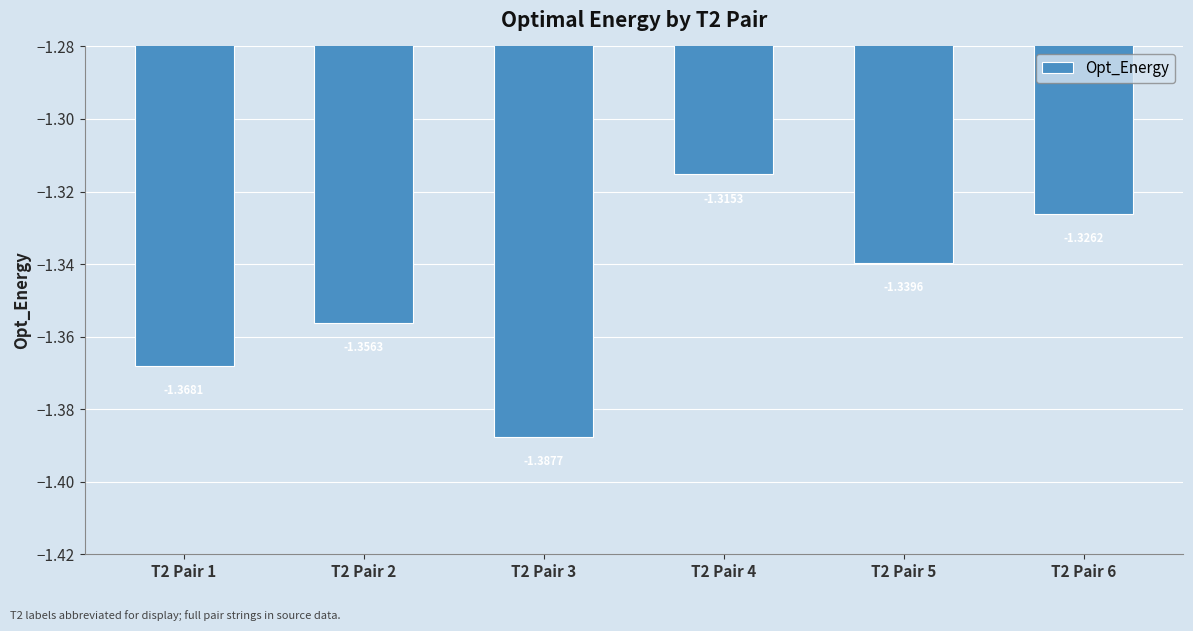

Between T2 Pair 4 and T2 Pair 5, which is larger?

T2 Pair 4